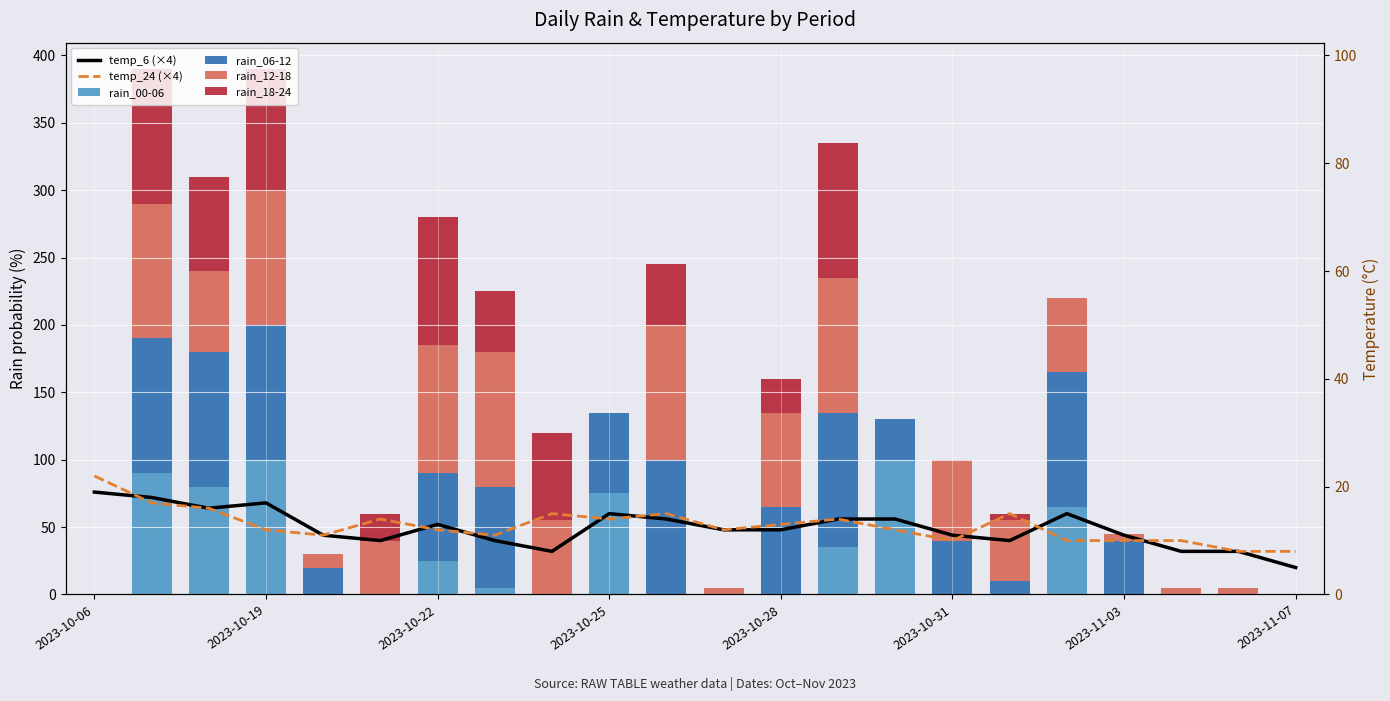

What is the total value across all series at 2023-11-07?

52